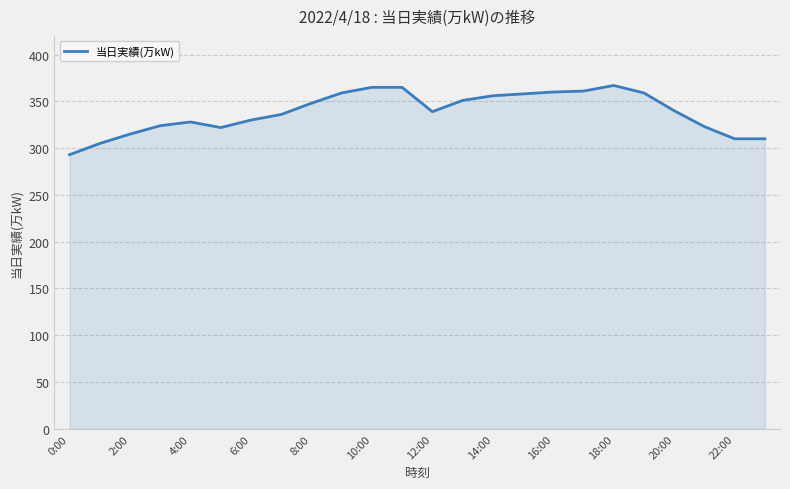

How many lines are shown in the chart?

1